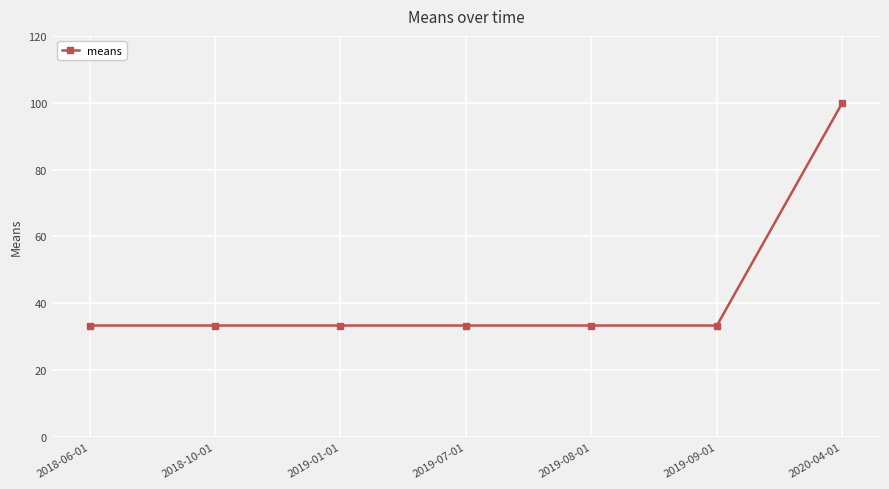

The chart shows a value of 49.6 at 2019-07-01. True or false?

False